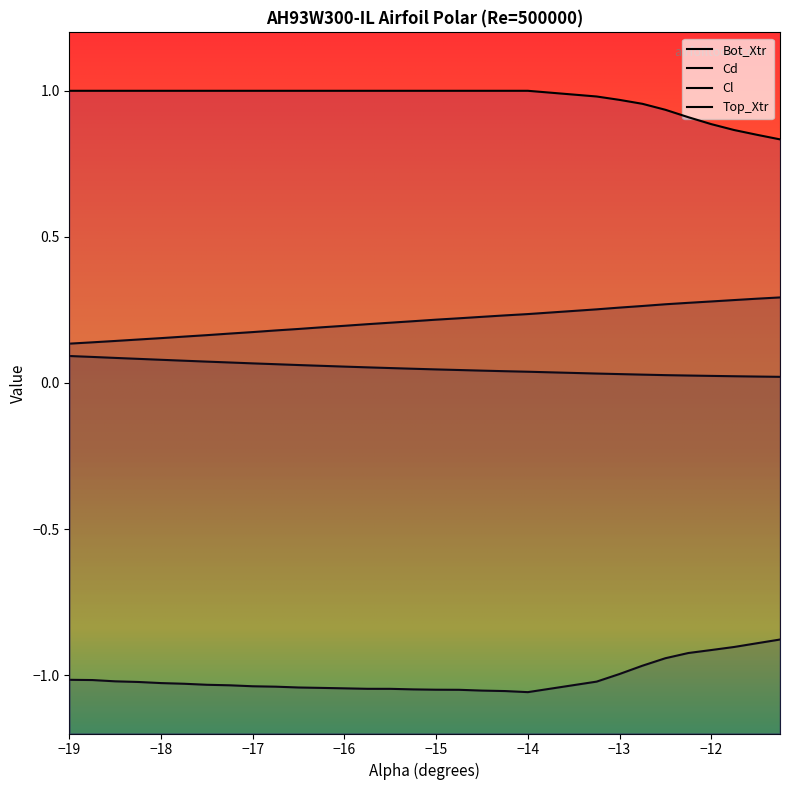

Read the Top_Xtr value at −19.

1.0